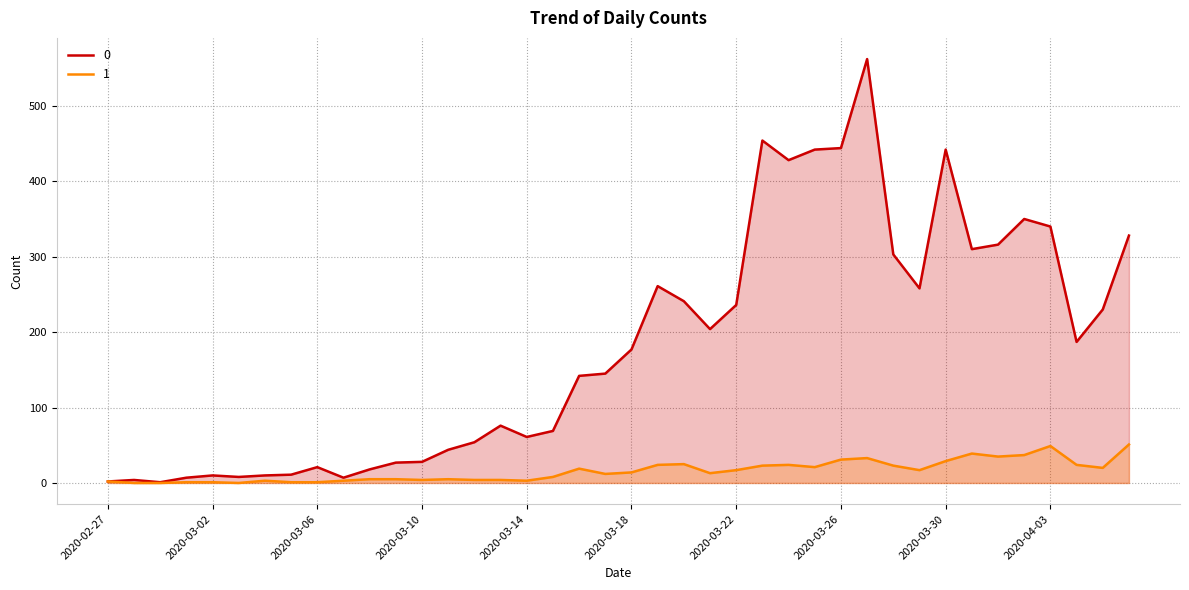

At how many categories does at least one series exceed 213?

17